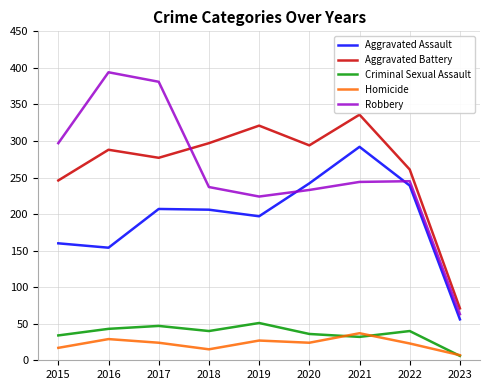

What is the total value across all series at 2021?

941